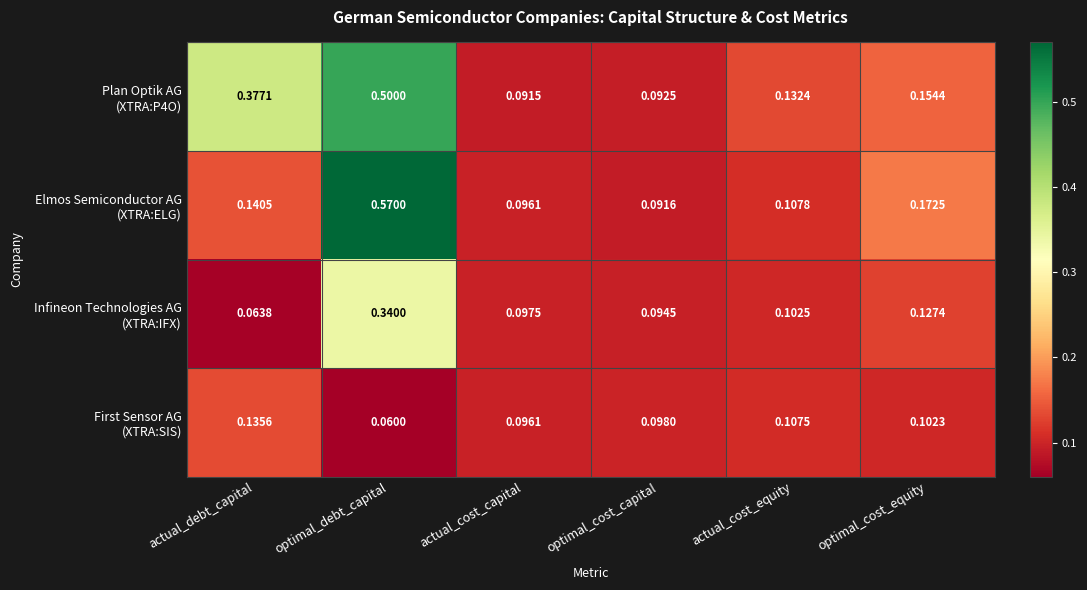

Which has a higher value, actual_cost_capital or optimal_cost_equity?

optimal_cost_equity